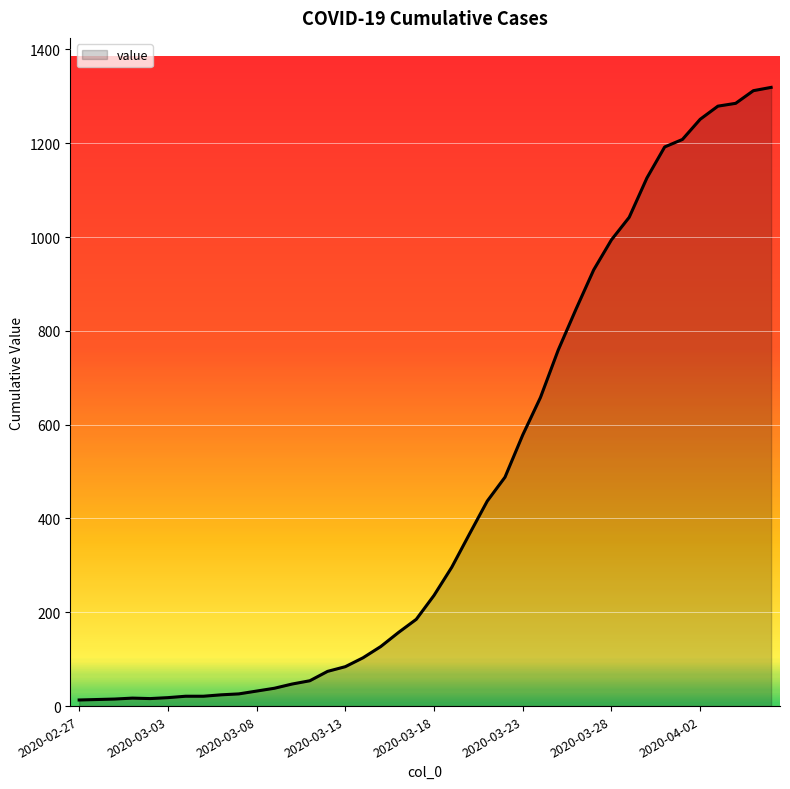

What is the maximum value shown in the chart?

1319